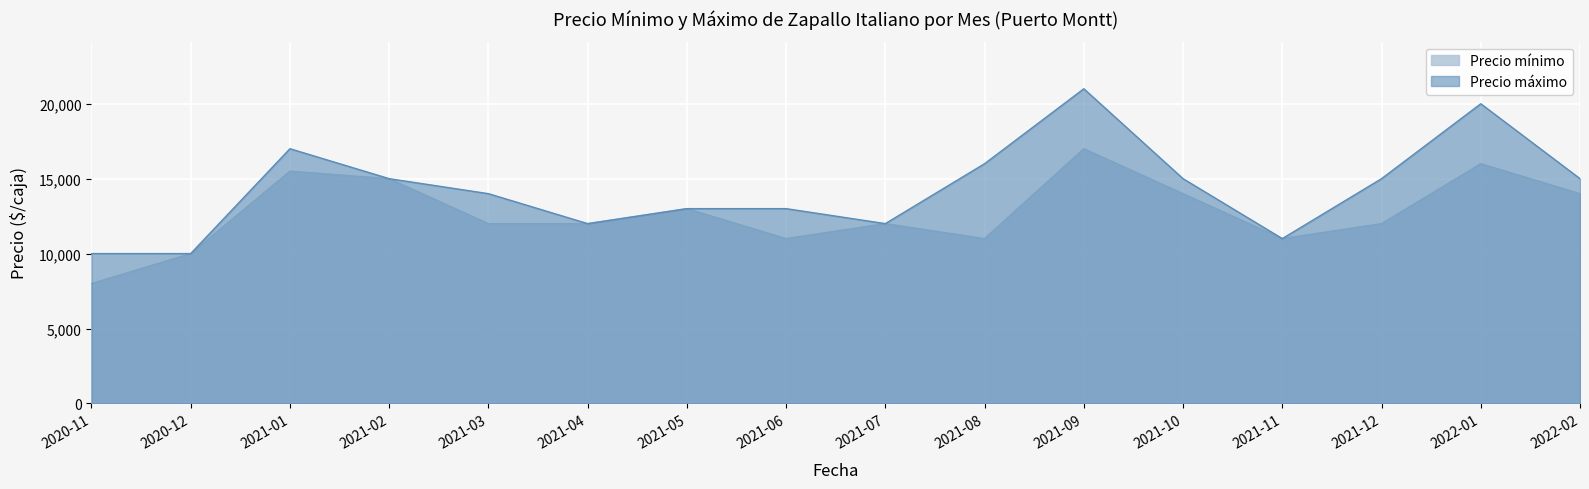

How many values in the Precio mínimo series are below 12000?

5